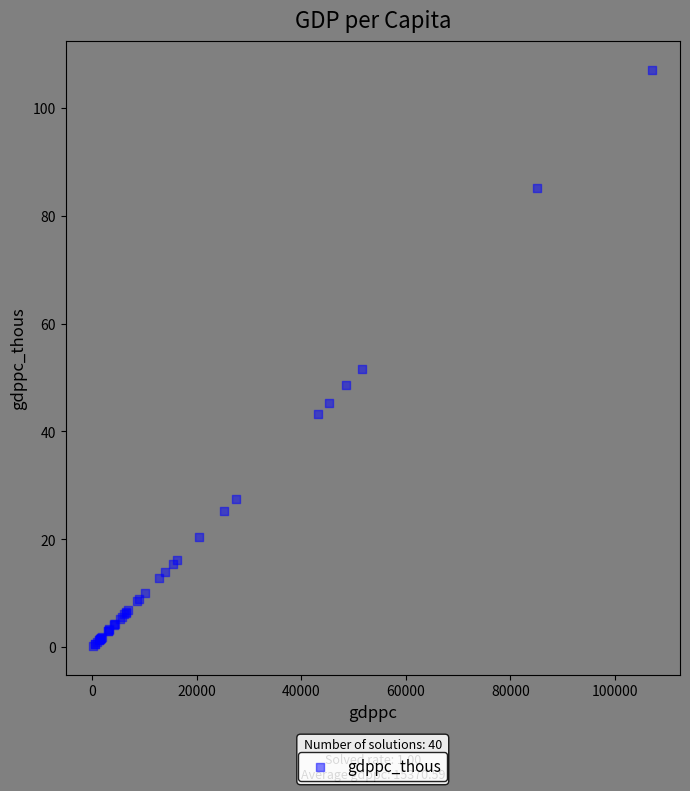

What Y value in the scatter plot is closest to 53?

51.7